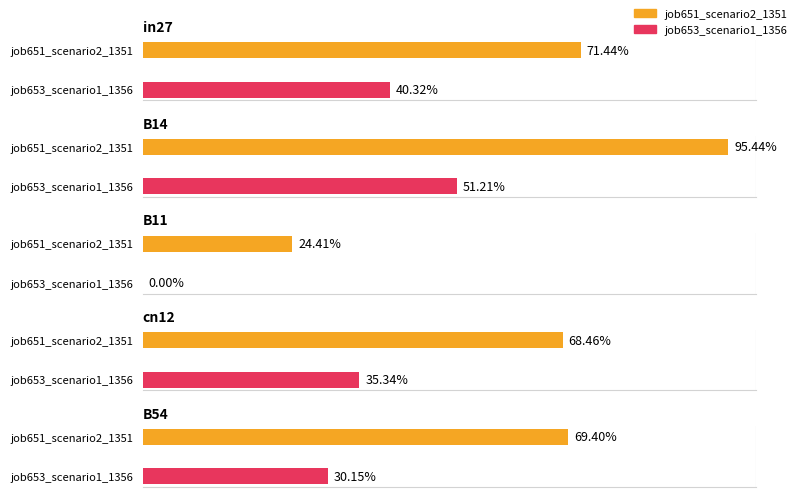

True or false: job653_scenario1_1356 has a value of 0.3 at B54.

True